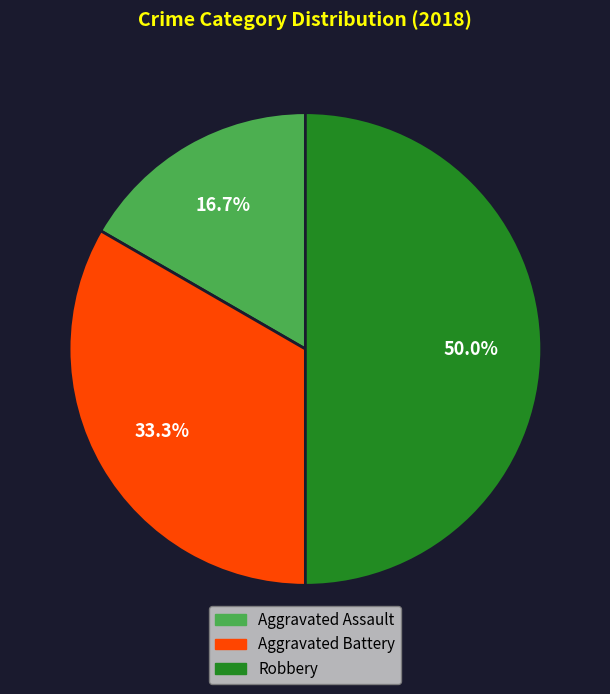

Between Aggravated Battery and Aggravated Assault, which is larger?

Aggravated Battery